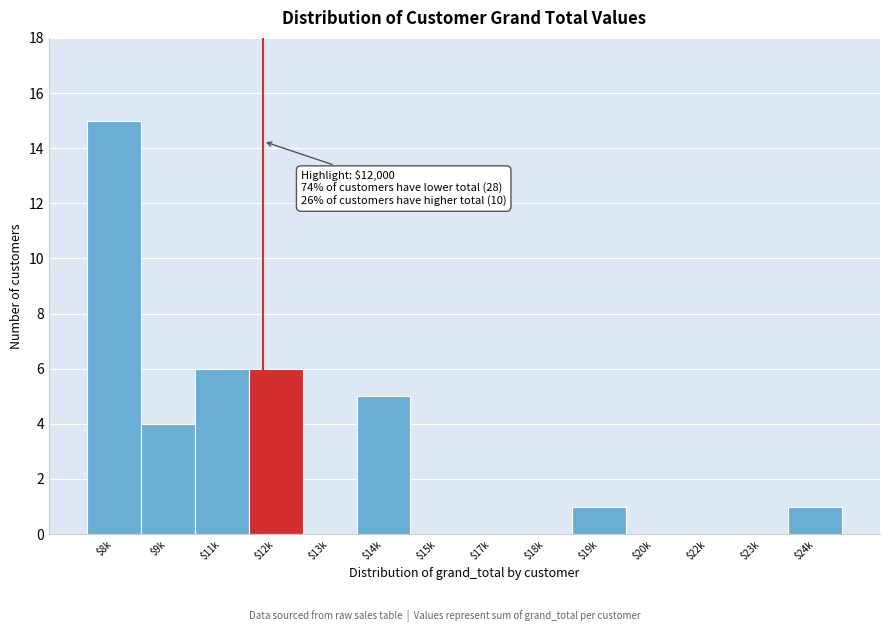

At which category does the chart reach its peak across all series?

$8k